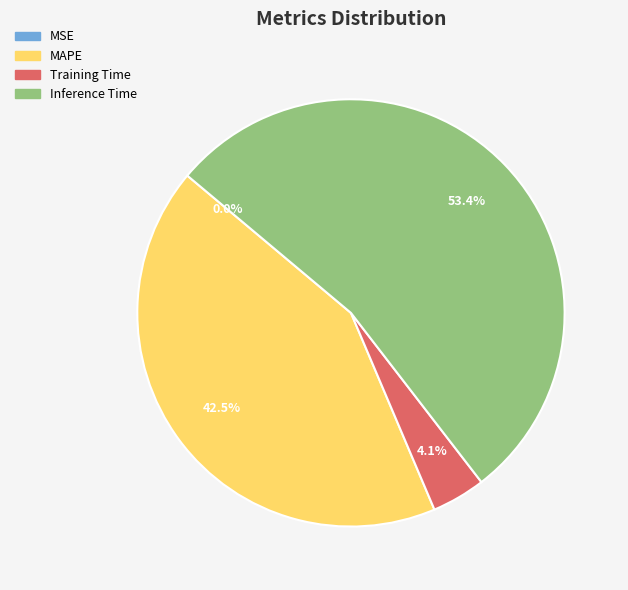

What percentage is the Inference Time slice, to the nearest percent?

53%